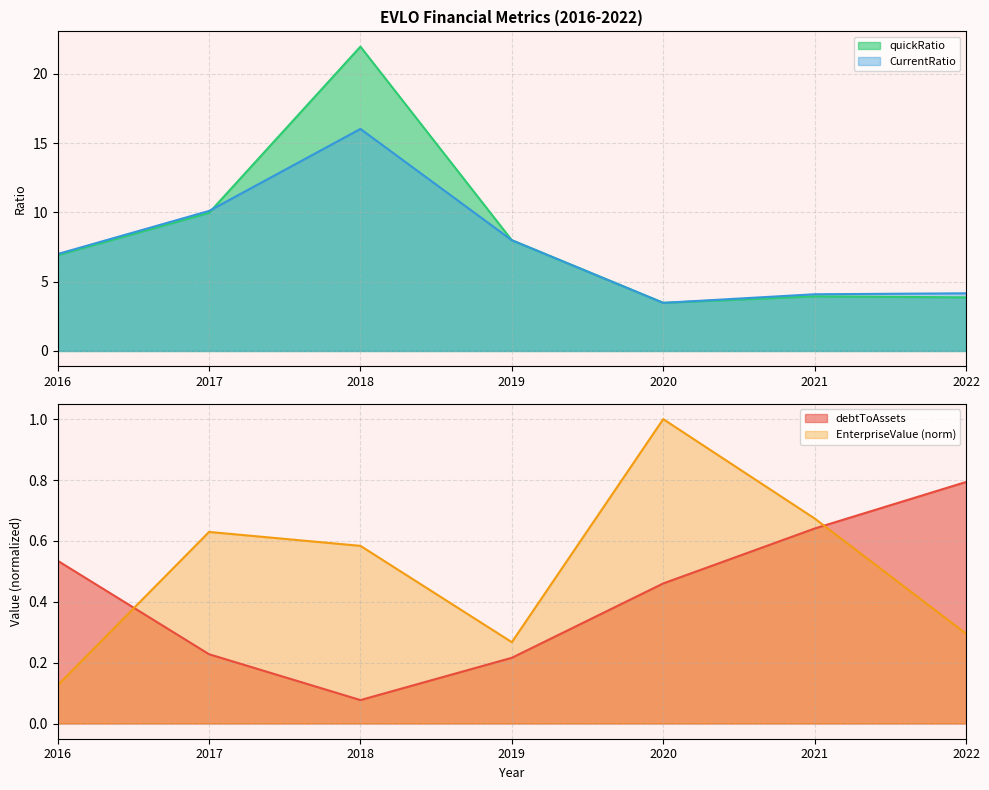

What is the difference between the second highest and second lowest values in the CurrentRatio series?

6.0